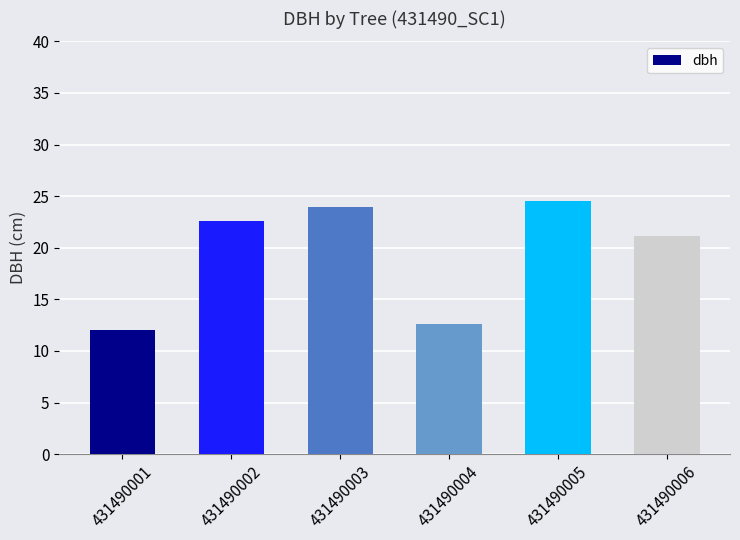

How many values are below 22?

3